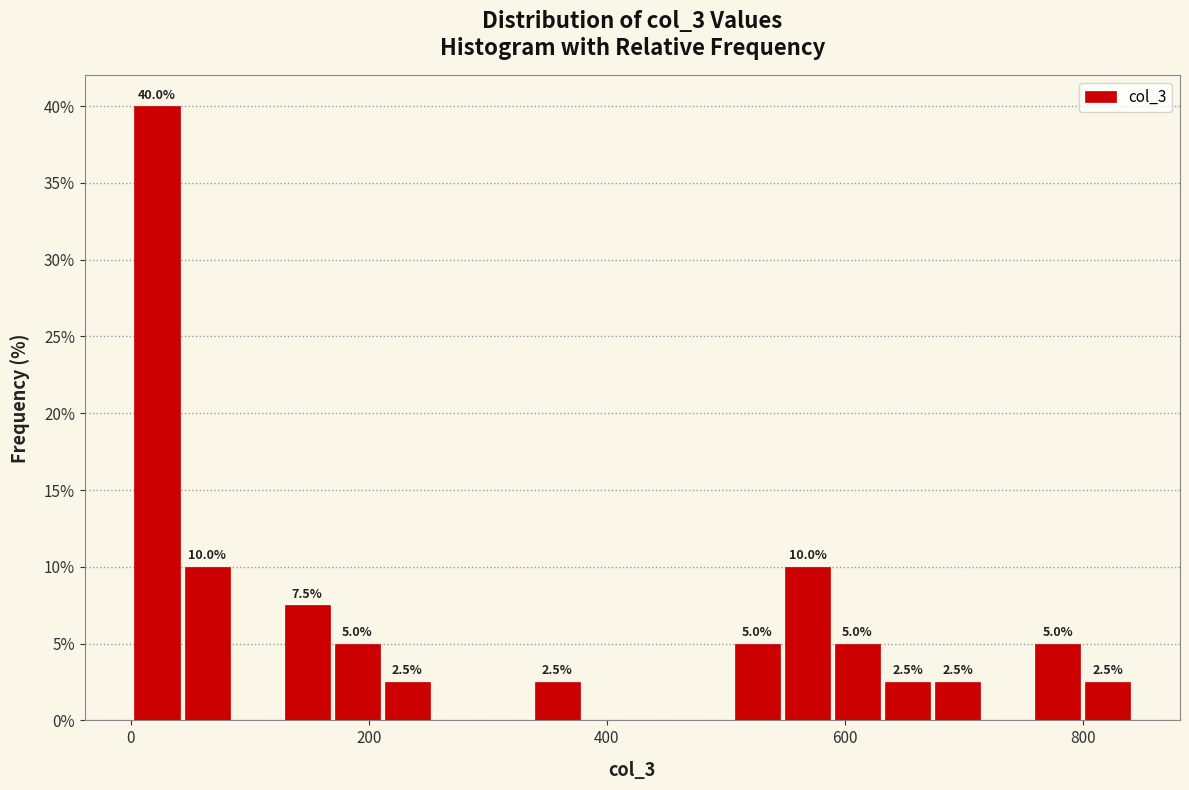

Read against the x-axis, roughly where is the centre of the tallest bar?

20